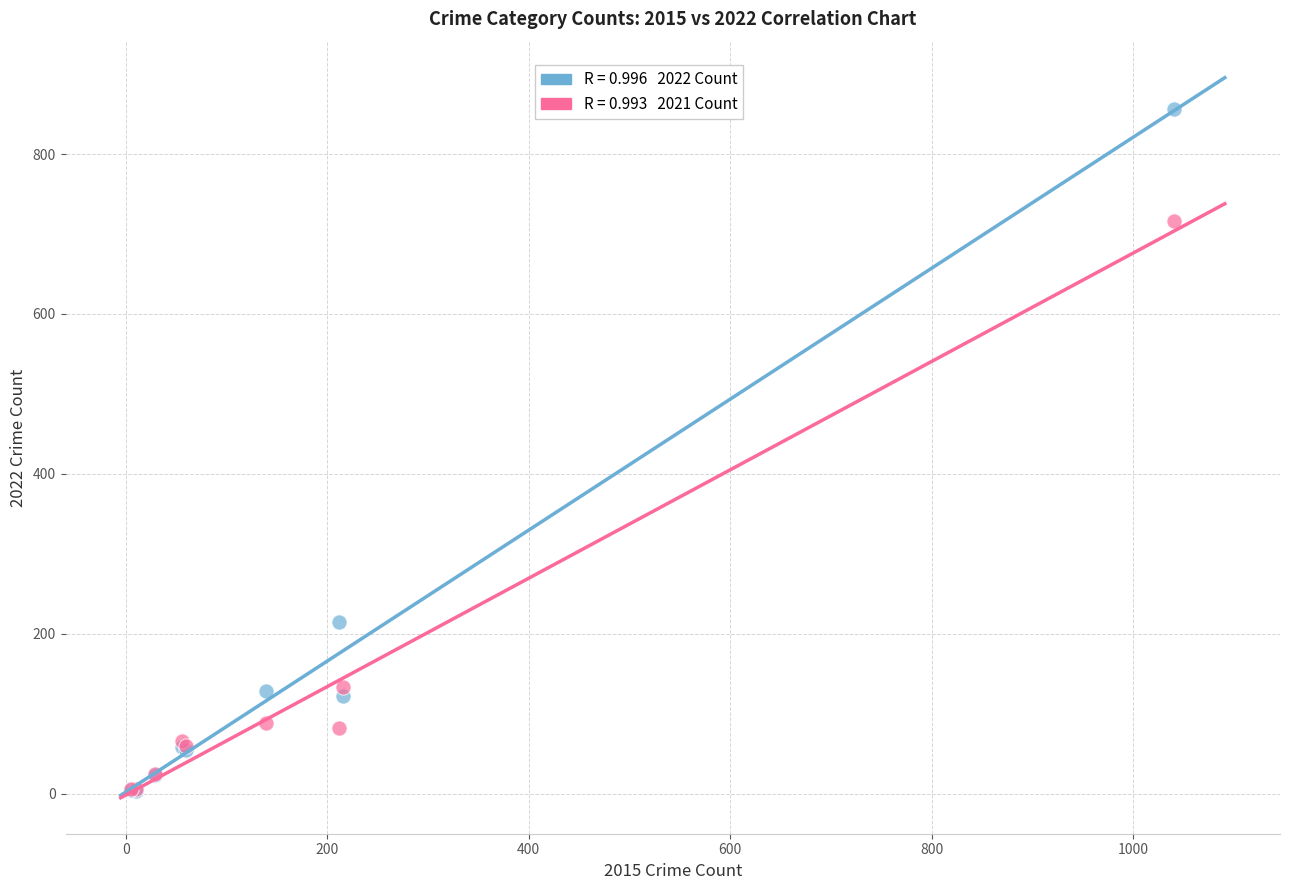

Across all series, what Y value is closest to 429?

215